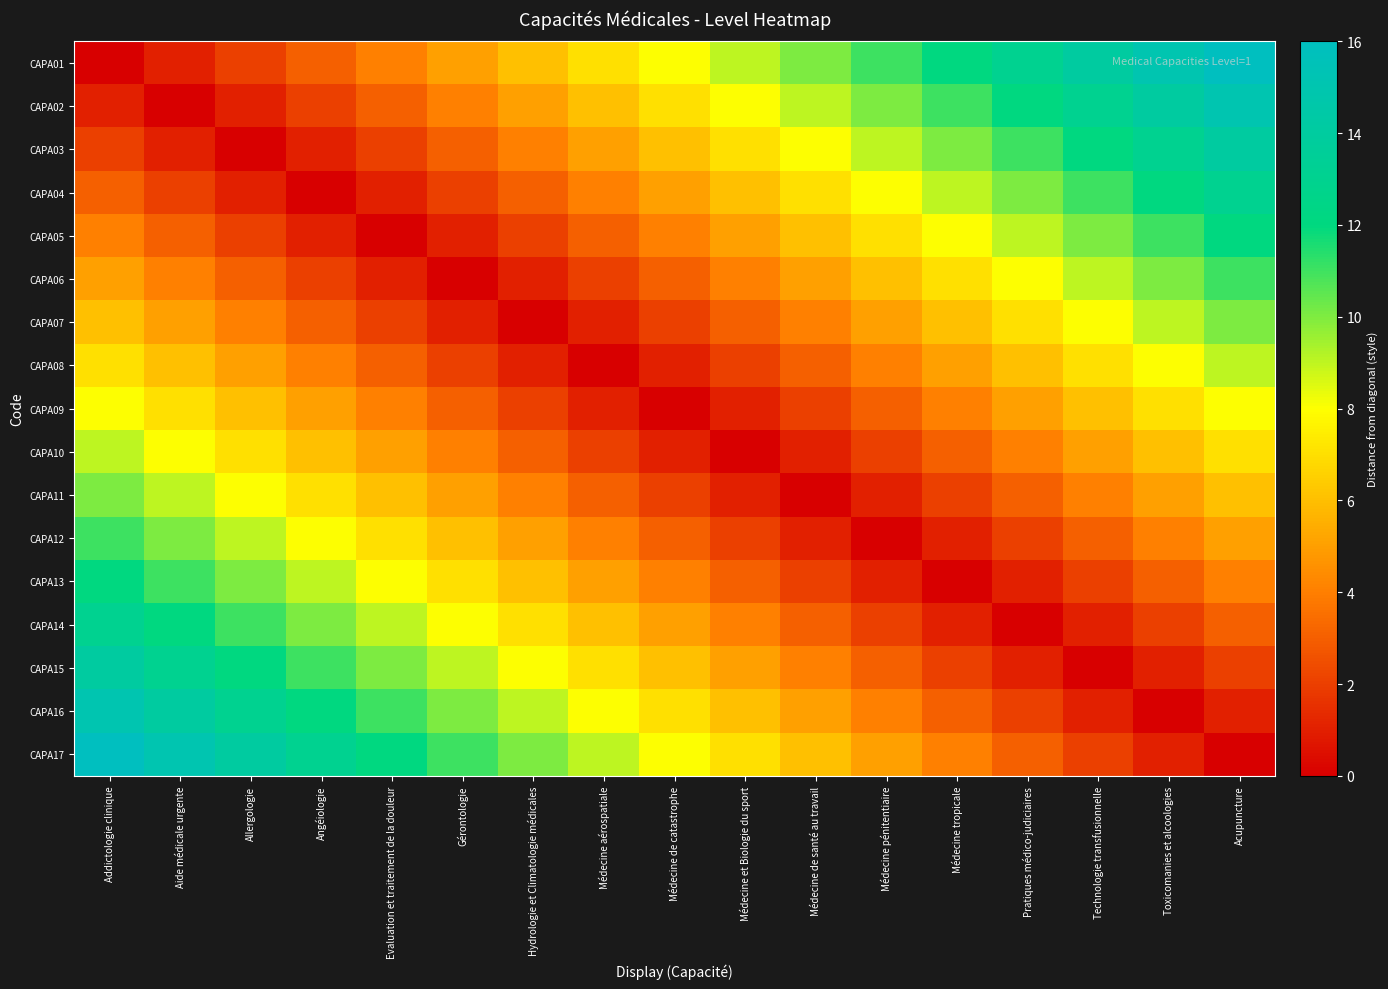

Reading left to right, extract all data points from this chart.

CAPA01: Addictologie clinique=0	Aide médicale urgente=1	Allergologie=2	Angéiologie=3	Evaluation et traitement de la douleur=4	Gérontologie=5	Hydrologie et Climatologie médicales=6	Médecine aérospatiale=7	Médecine de catastrophe=8	Médecine et Biologie du sport=9	Médecine de santé au travail=10	Médecine pénitentiaire=11	Médecine tropicale=12	Pratiques médico-judiciaires=13	Technologie transfusionnelle=14	Toxicomanies et alcoologies=15	Acupuncture=16
CAPA02: Addictologie clinique=1	Aide médicale urgente=0	Allergologie=1	Angéiologie=2	Evaluation et traitement de la douleur=3	Gérontologie=4	Hydrologie et Climatologie médicales=5	Médecine aérospatiale=6	Médecine de catastrophe=7	Médecine et Biologie du sport=8	Médecine de santé au travail=9	Médecine pénitentiaire=10	Médecine tropicale=11	Pratiques médico-judiciaires=12	Technologie transfusionnelle=13	Toxicomanies et alcoologies=14	Acupuncture=15
CAPA03: Addictologie clinique=2	Aide médicale urgente=1	Allergologie=0	Angéiologie=1	Evaluation et traitement de la douleur=2	Gérontologie=3	Hydrologie et Climatologie médicales=4	Médecine aérospatiale=5	Médecine de catastrophe=6	Médecine et Biologie du sport=7	Médecine de santé au travail=8	Médecine pénitentiaire=9	Médecine tropicale=10	Pratiques médico-judiciaires=11	Technologie transfusionnelle=12	Toxicomanies et alcoologies=13	Acupuncture=14
CAPA04: Addictologie clinique=3	Aide médicale urgente=2	Allergologie=1	Angéiologie=0	Evaluation et traitement de la douleur=1	Gérontologie=2	Hydrologie et Climatologie médicales=3	Médecine aérospatiale=4	Médecine de catastrophe=5	Médecine et Biologie du sport=6	Médecine de santé au travail=7	Médecine pénitentiaire=8	Médecine tropicale=9	Pratiques médico-judiciaires=10	Technologie transfusionnelle=11	Toxicomanies et alcoologies=12	Acupuncture=13
CAPA05: Addictologie clinique=4	Aide médicale urgente=3	Allergologie=2	Angéiologie=1	Evaluation et traitement de la douleur=0	Gérontologie=1	Hydrologie et Climatologie médicales=2	Médecine aérospatiale=3	Médecine de catastrophe=4	Médecine et Biologie du sport=5	Médecine de santé au travail=6	Médecine pénitentiaire=7	Médecine tropicale=8	Pratiques médico-judiciaires=9	Technologie transfusionnelle=10	Toxicomanies et alcoologies=11	Acupuncture=12
CAPA06: Addictologie clinique=5	Aide médicale urgente=4	Allergologie=3	Angéiologie=2	Evaluation et traitement de la douleur=1	Gérontologie=0	Hydrologie et Climatologie médicales=1	Médecine aérospatiale=2	Médecine de catastrophe=3	Médecine et Biologie du sport=4	Médecine de santé au travail=5	Médecine pénitentiaire=6	Médecine tropicale=7	Pratiques médico-judiciaires=8	Technologie transfusionnelle=9	Toxicomanies et alcoologies=10	Acupuncture=11
CAPA07: Addictologie clinique=6	Aide médicale urgente=5	Allergologie=4	Angéiologie=3	Evaluation et traitement de la douleur=2	Gérontologie=1	Hydrologie et Climatologie médicales=0	Médecine aérospatiale=1	Médecine de catastrophe=2	Médecine et Biologie du sport=3	Médecine de santé au travail=4	Médecine pénitentiaire=5	Médecine tropicale=6	Pratiques médico-judiciaires=7	Technologie transfusionnelle=8	Toxicomanies et alcoologies=9	Acupuncture=10
CAPA08: Addictologie clinique=7	Aide médicale urgente=6	Allergologie=5	Angéiologie=4	Evaluation et traitement de la douleur=3	Gérontologie=2	Hydrologie et Climatologie médicales=1	Médecine aérospatiale=0	Médecine de catastrophe=1	Médecine et Biologie du sport=2	Médecine de santé au travail=3	Médecine pénitentiaire=4	Médecine tropicale=5	Pratiques médico-judiciaires=6	Technologie transfusionnelle=7	Toxicomanies et alcoologies=8	Acupuncture=9
CAPA09: Addictologie clinique=8	Aide médicale urgente=7	Allergologie=6	Angéiologie=5	Evaluation et traitement de la douleur=4	Gérontologie=3	Hydrologie et Climatologie médicales=2	Médecine aérospatiale=1	Médecine de catastrophe=0	Médecine et Biologie du sport=1	Médecine de santé au travail=2	Médecine pénitentiaire=3	Médecine tropicale=4	Pratiques médico-judiciaires=5	Technologie transfusionnelle=6	Toxicomanies et alcoologies=7	Acupuncture=8
CAPA10: Addictologie clinique=9	Aide médicale urgente=8	Allergologie=7	Angéiologie=6	Evaluation et traitement de la douleur=5	Gérontologie=4	Hydrologie et Climatologie médicales=3	Médecine aérospatiale=2	Médecine de catastrophe=1	Médecine et Biologie du sport=0	Médecine de santé au travail=1	Médecine pénitentiaire=2	Médecine tropicale=3	Pratiques médico-judiciaires=4	Technologie transfusionnelle=5	Toxicomanies et alcoologies=6	Acupuncture=7
CAPA11: Addictologie clinique=10	Aide médicale urgente=9	Allergologie=8	Angéiologie=7	Evaluation et traitement de la douleur=6	Gérontologie=5	Hydrologie et Climatologie médicales=4	Médecine aérospatiale=3	Médecine de catastrophe=2	Médecine et Biologie du sport=1	Médecine de santé au travail=0	Médecine pénitentiaire=1	Médecine tropicale=2	Pratiques médico-judiciaires=3	Technologie transfusionnelle=4	Toxicomanies et alcoologies=5	Acupuncture=6
CAPA12: Addictologie clinique=11	Aide médicale urgente=10	Allergologie=9	Angéiologie=8	Evaluation et traitement de la douleur=7	Gérontologie=6	Hydrologie et Climatologie médicales=5	Médecine aérospatiale=4	Médecine de catastrophe=3	Médecine et Biologie du sport=2	Médecine de santé au travail=1	Médecine pénitentiaire=0	Médecine tropicale=1	Pratiques médico-judiciaires=2	Technologie transfusionnelle=3	Toxicomanies et alcoologies=4	Acupuncture=5
CAPA13: Addictologie clinique=12	Aide médicale urgente=11	Allergologie=10	Angéiologie=9	Evaluation et traitement de la douleur=8	Gérontologie=7	Hydrologie et Climatologie médicales=6	Médecine aérospatiale=5	Médecine de catastrophe=4	Médecine et Biologie du sport=3	Médecine de santé au travail=2	Médecine pénitentiaire=1	Médecine tropicale=0	Pratiques médico-judiciaires=1	Technologie transfusionnelle=2	Toxicomanies et alcoologies=3	Acupuncture=4
CAPA14: Addictologie clinique=13	Aide médicale urgente=12	Allergologie=11	Angéiologie=10	Evaluation et traitement de la douleur=9	Gérontologie=8	Hydrologie et Climatologie médicales=7	Médecine aérospatiale=6	Médecine de catastrophe=5	Médecine et Biologie du sport=4	Médecine de santé au travail=3	Médecine pénitentiaire=2	Médecine tropicale=1	Pratiques médico-judiciaires=0	Technologie transfusionnelle=1	Toxicomanies et alcoologies=2	Acupuncture=3
CAPA15: Addictologie clinique=14	Aide médicale urgente=13	Allergologie=12	Angéiologie=11	Evaluation et traitement de la douleur=10	Gérontologie=9	Hydrologie et Climatologie médicales=8	Médecine aérospatiale=7	Médecine de catastrophe=6	Médecine et Biologie du sport=5	Médecine de santé au travail=4	Médecine pénitentiaire=3	Médecine tropicale=2	Pratiques médico-judiciaires=1	Technologie transfusionnelle=0	Toxicomanies et alcoologies=1	Acupuncture=2
CAPA16: Addictologie clinique=15	Aide médicale urgente=14	Allergologie=13	Angéiologie=12	Evaluation et traitement de la douleur=11	Gérontologie=10	Hydrologie et Climatologie médicales=9	Médecine aérospatiale=8	Médecine de catastrophe=7	Médecine et Biologie du sport=6	Médecine de santé au travail=5	Médecine pénitentiaire=4	Médecine tropicale=3	Pratiques médico-judiciaires=2	Technologie transfusionnelle=1	Toxicomanies et alcoologies=0	Acupuncture=1
CAPA17: Addictologie clinique=16	Aide médicale urgente=15	Allergologie=14	Angéiologie=13	Evaluation et traitement de la douleur=12	Gérontologie=11	Hydrologie et Climatologie médicales=10	Médecine aérospatiale=9	Médecine de catastrophe=8	Médecine et Biologie du sport=7	Médecine de santé au travail=6	Médecine pénitentiaire=5	Médecine tropicale=4	Pratiques médico-judiciaires=3	Technologie transfusionnelle=2	Toxicomanies et alcoologies=1	Acupuncture=0